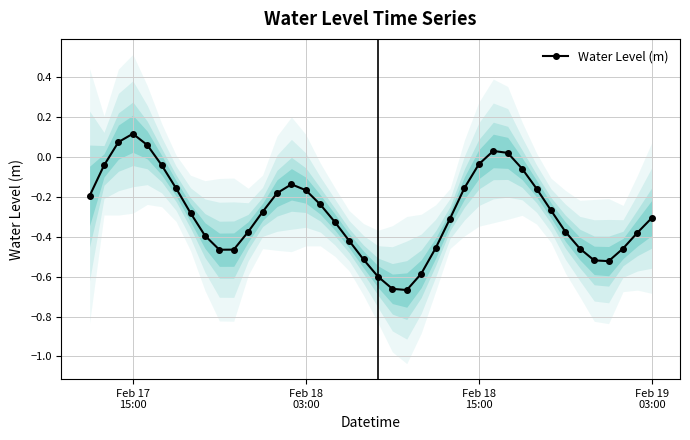

Reading right to left, transcribe all the data shown in this chart.

-0.3	-0.4	-0.5	-0.5	-0.5	-0.5	-0.4	-0.3	-0.2	-0.1	0.0	0.0	-0.0	-0.2	-0.3	-0.5	-0.6	-0.7	-0.7	-0.6	-0.5	-0.4	-0.3	-0.2	-0.2	-0.1	-0.2	-0.3	-0.4	-0.5	-0.5	-0.4	-0.3	-0.2	-0.0	0.1	0.1	0.1	-0.0	-0.2